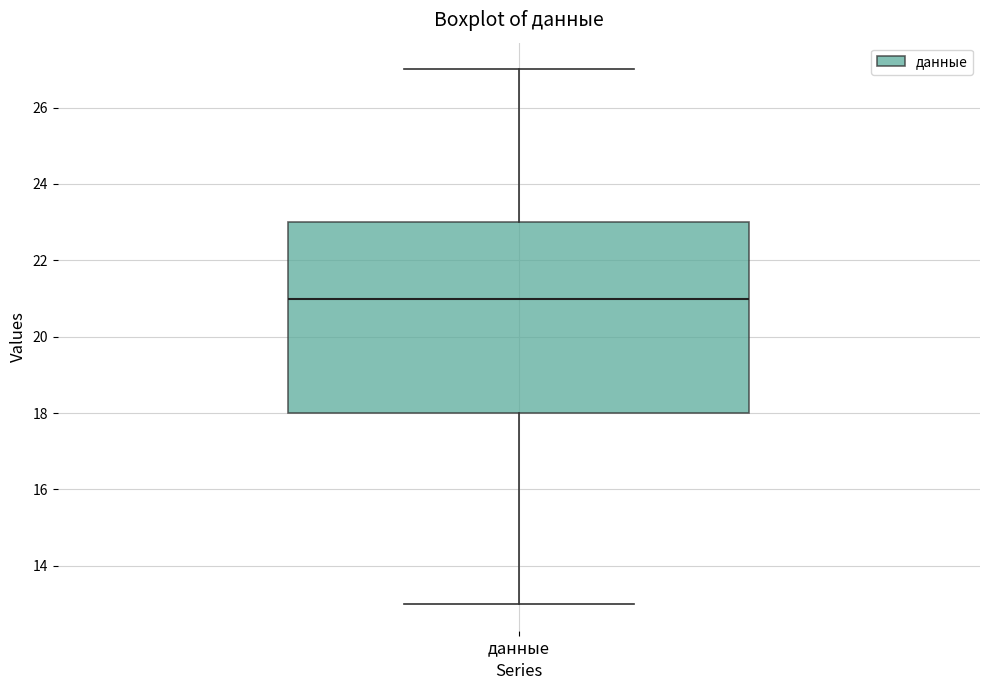

Transcribe this box plot: give where the median line is, the range the box spans, and where the two whiskers end, as read against the y-axis. The values are not printed on the chart, so give them approximately, as read against the axis.

median 21, box 18 to 23, whiskers 13 to 27